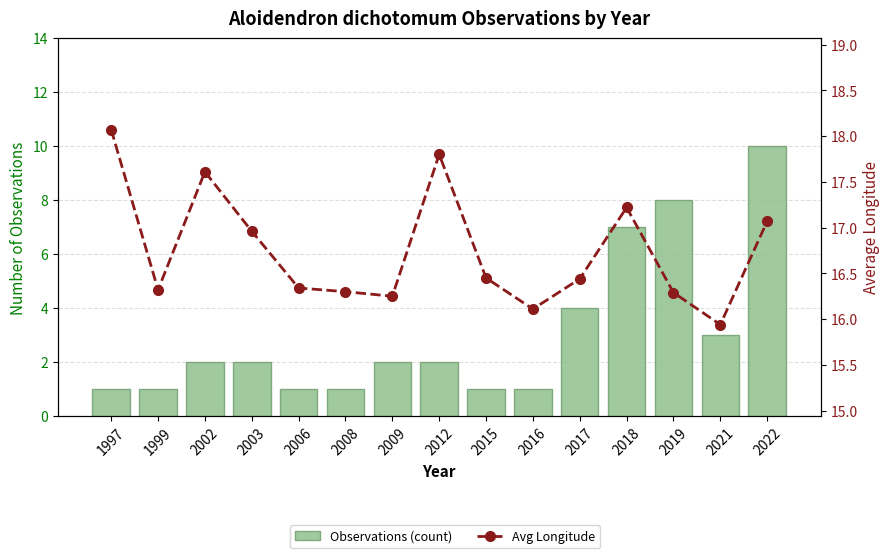

What is the sum of the Avg Longitude values at 2017 and 2018?

33.7